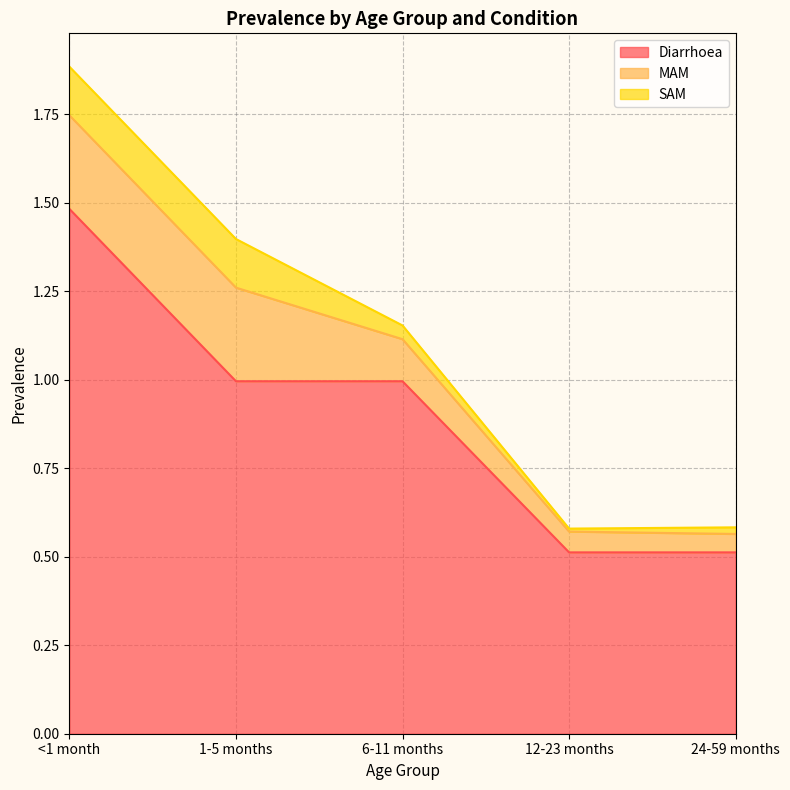

True or false: Diarrhoea and SAM cross at least once.

False